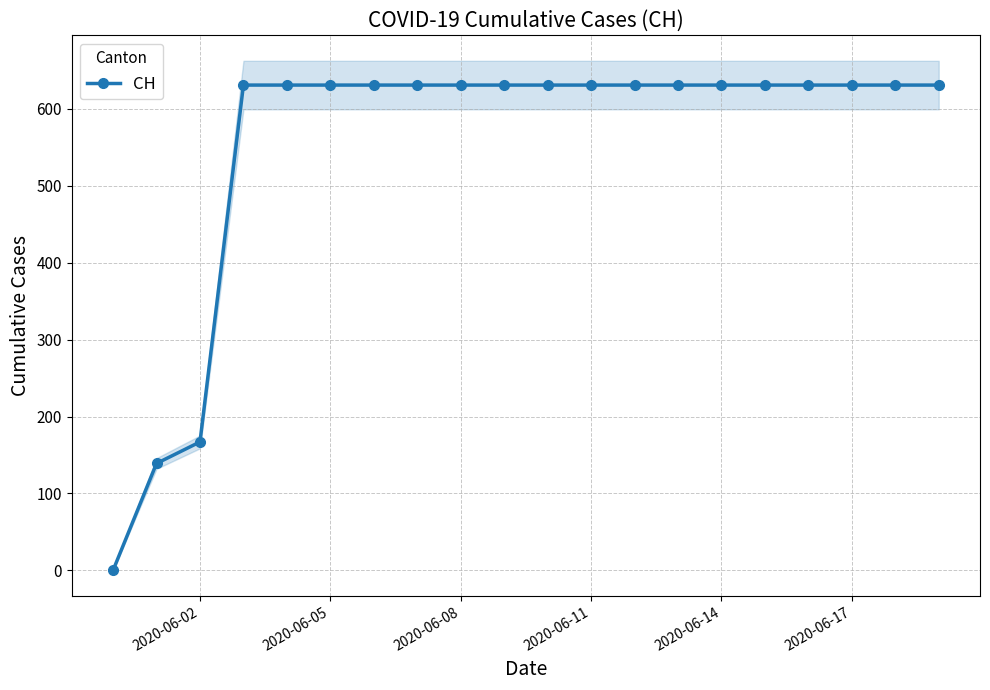

The CH series shows 631 at 2020-06-17. True or false?

True